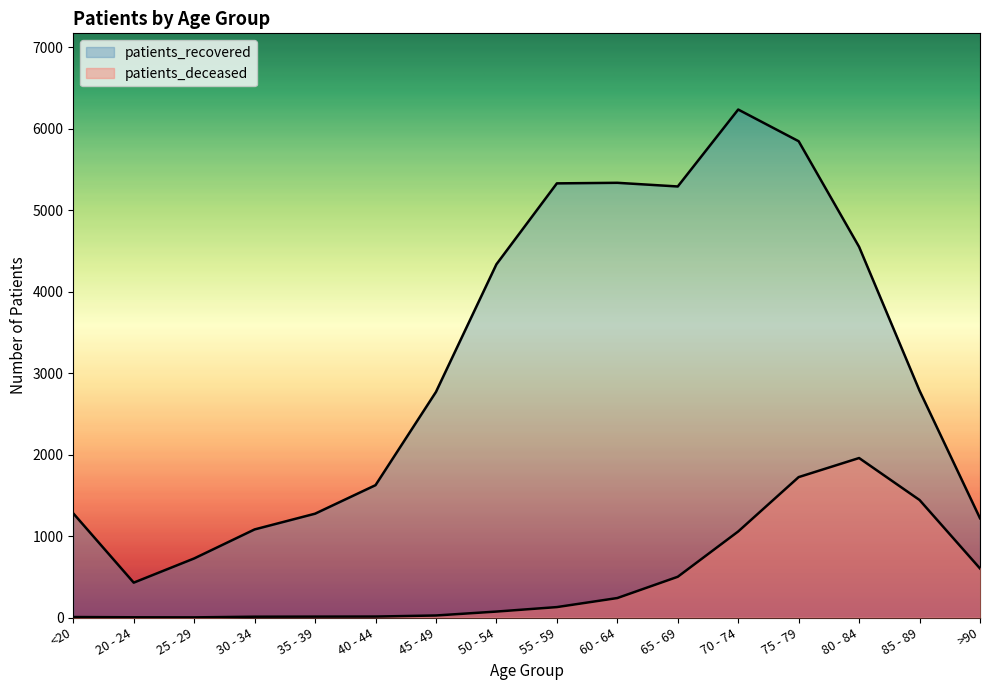

True or false: patients_deceased and patients_recovered intersect in this chart.

False